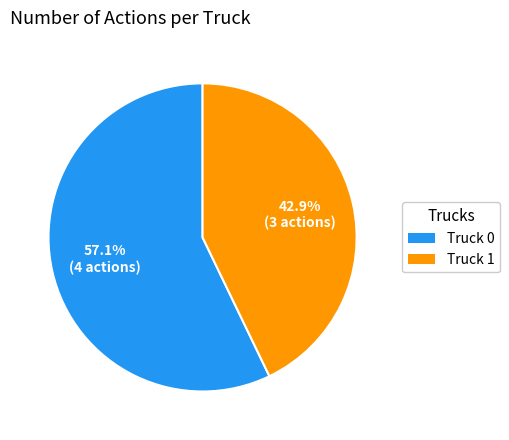

Approximately how many times larger is the value at Truck 0 compared to Truck 1?

1.3